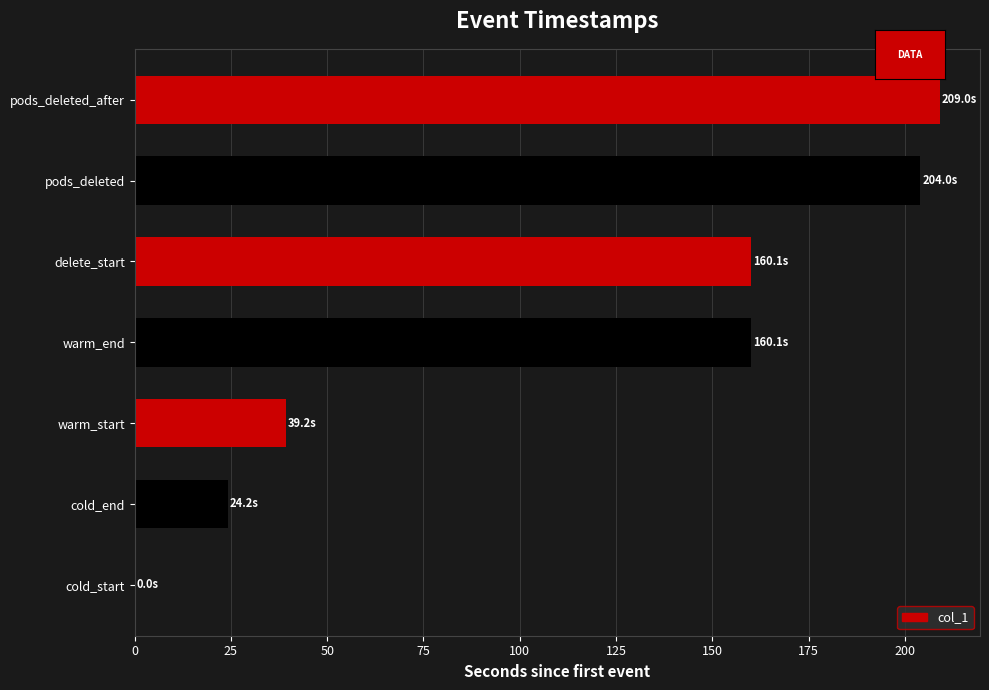

How many data points are above 160?

4